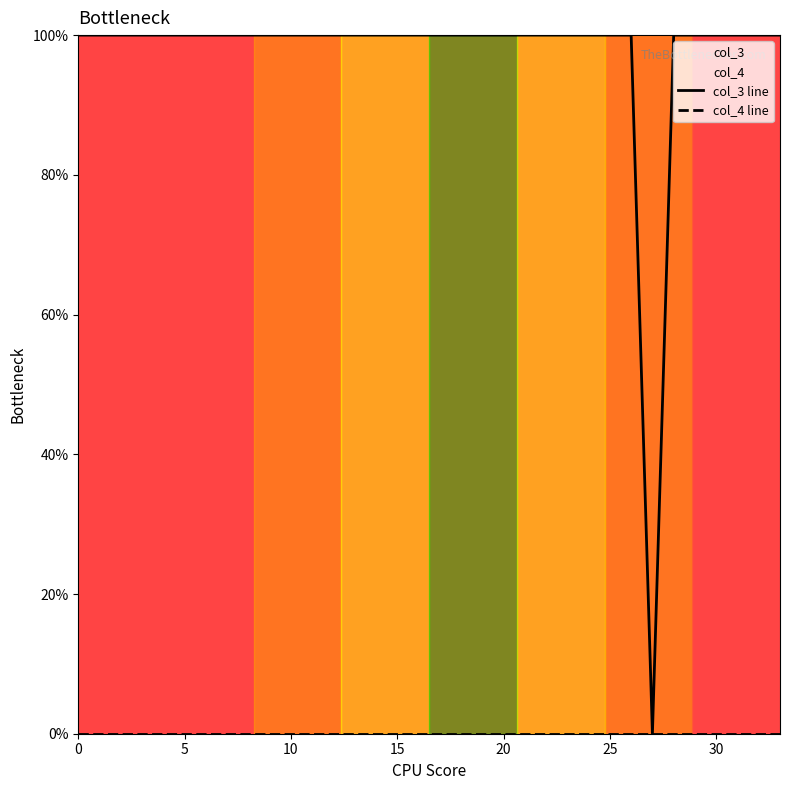

What are all the series names shown in the legend?

col_3 line, col_4 line